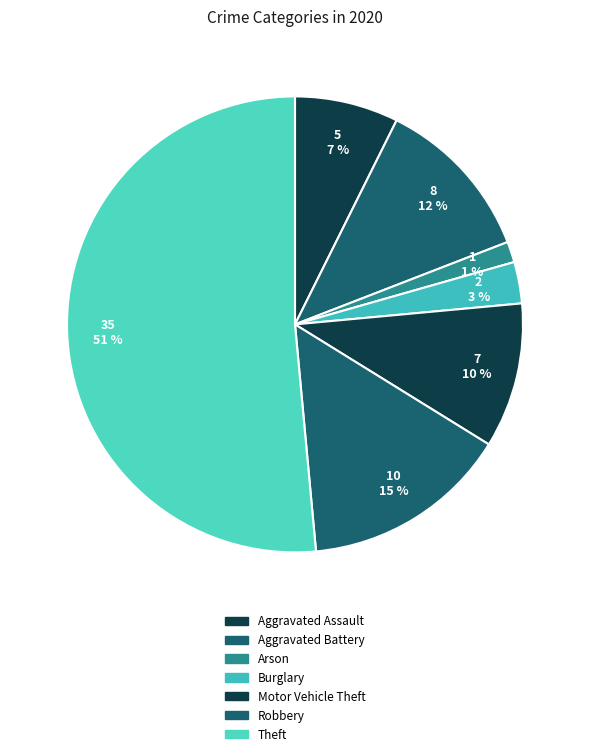

Which slice is the smallest?

Arson